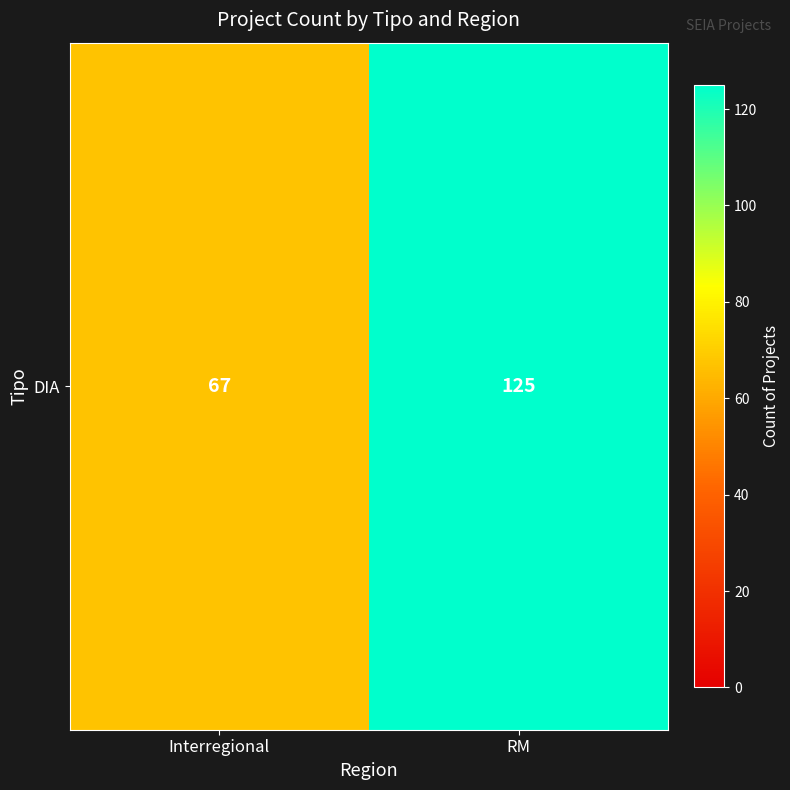

What value does the data have at Interregional?

67